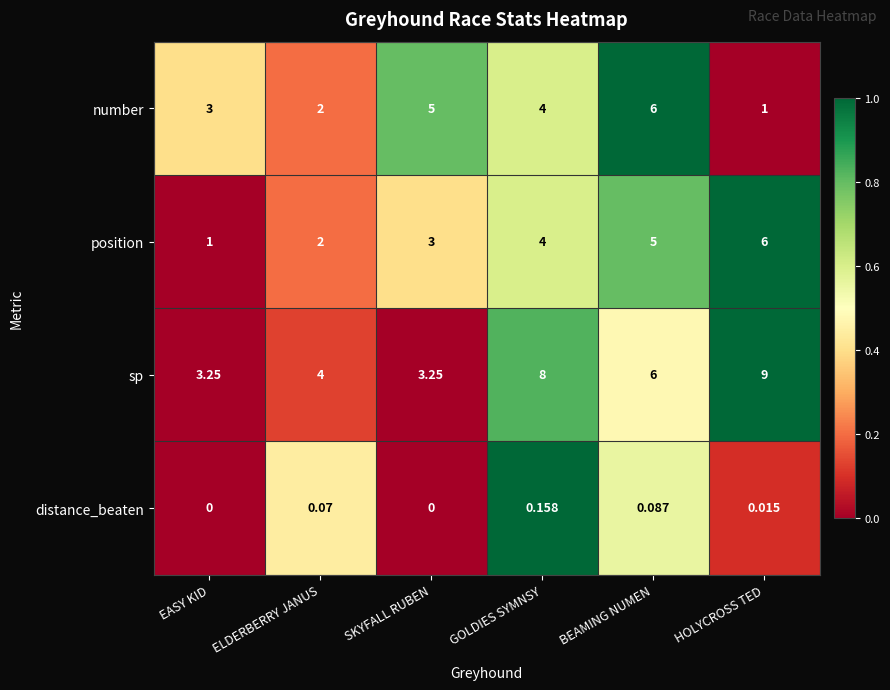

Which category has the highest value in the number series?

BEAMING NUMEN